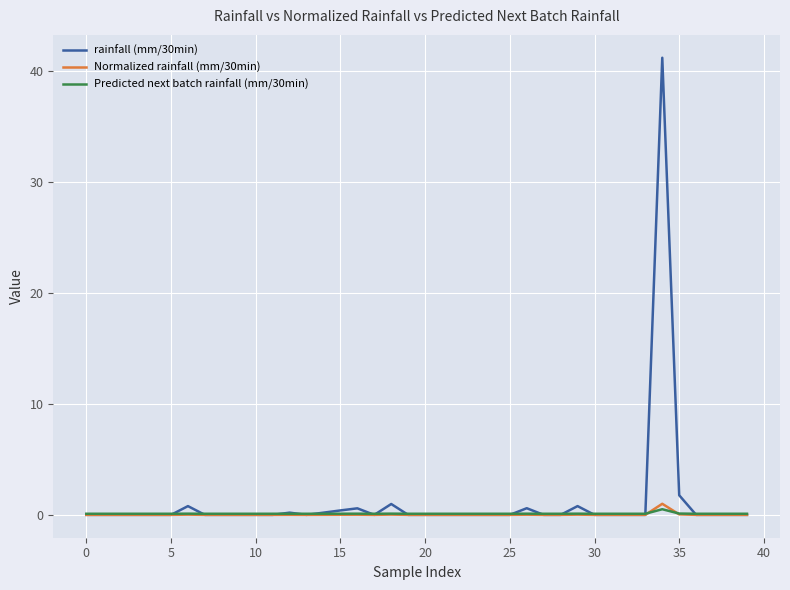

True or false: rainfall (mm/30min) has more than 2 points higher than both neighbors.

True